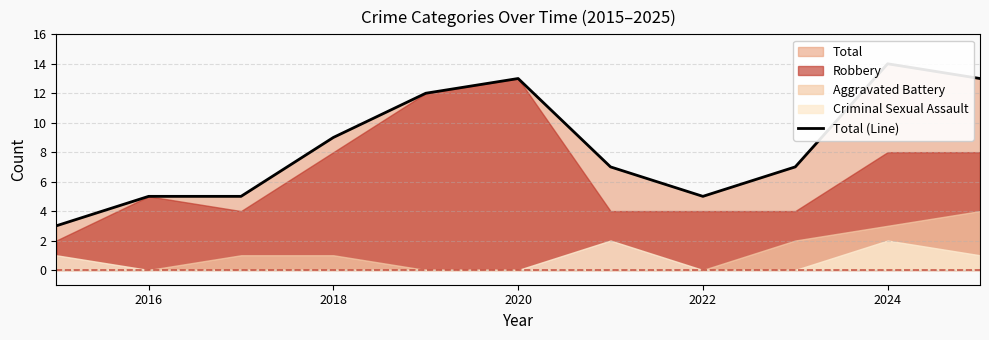

At which category does the data reach its first local valley?

2022